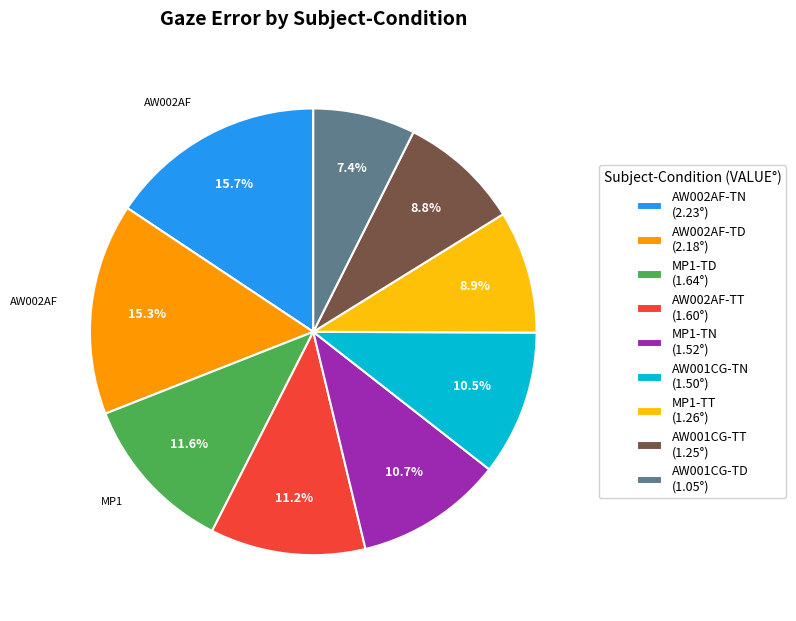

What is the total percentage of AW002AF-TT and AW001CG-TT?

20.0%